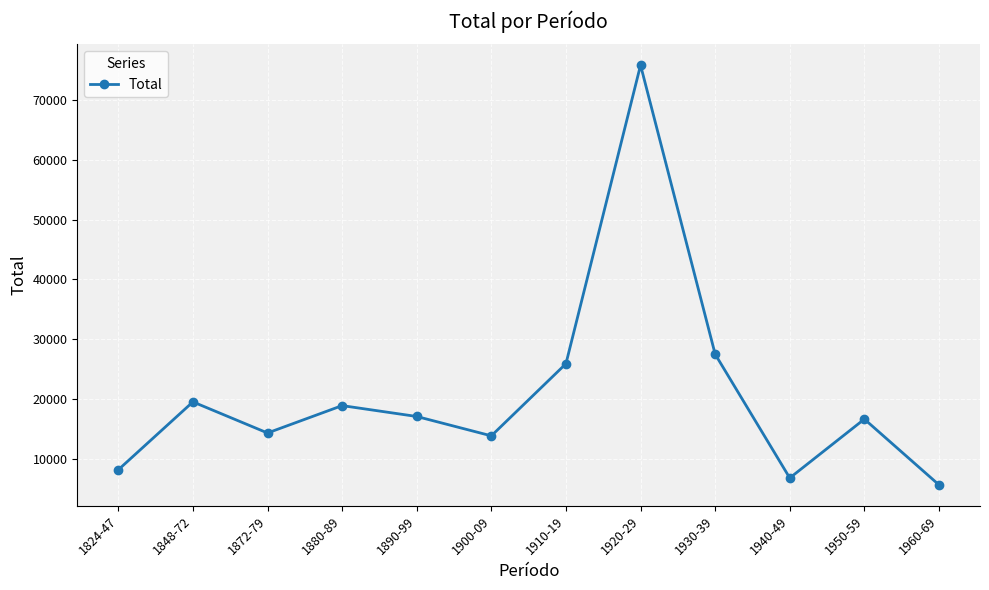

Reading right to left, extract all data points from this chart.

1960-69=5659	1950-59=16643	1940-49=6807	1930-39=27497	1920-29=75801	1910-19=25902	1900-09=13848	1890-99=17084	1880-89=18901	1872-79=14325	1848-72=19523	1824-47=8176